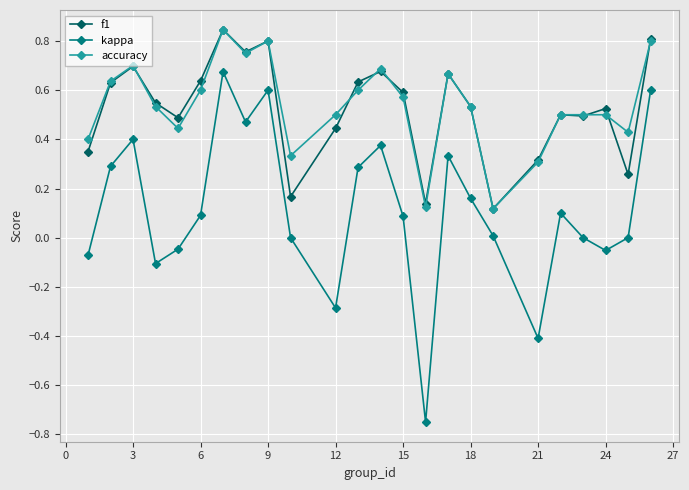

Which series has the widest spread of values?

kappa